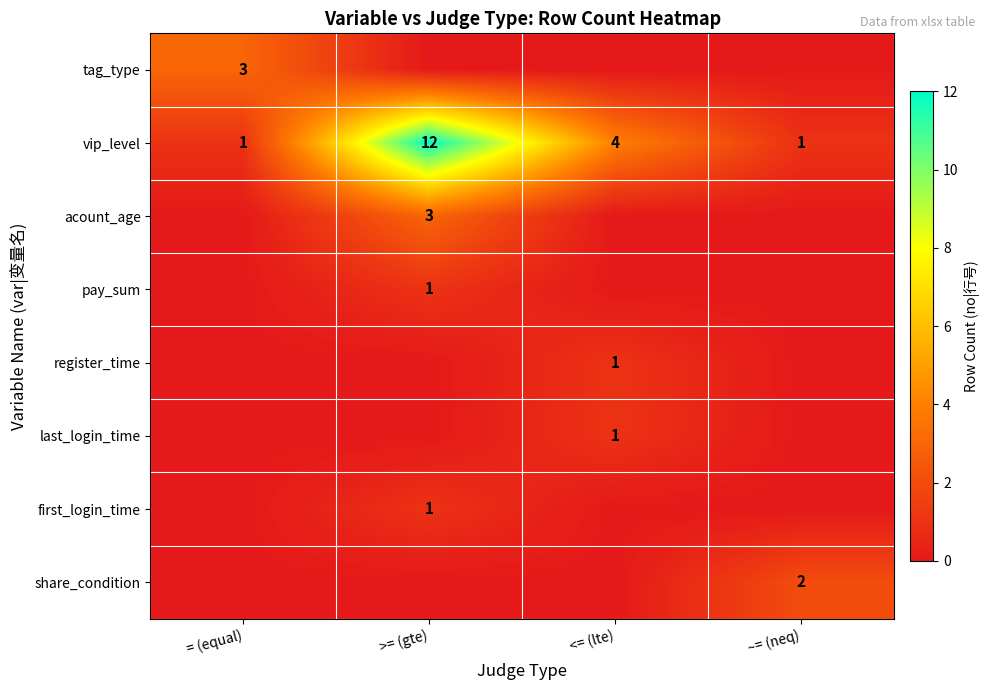

At which label does vip_level reach its peak?

>= (gte)